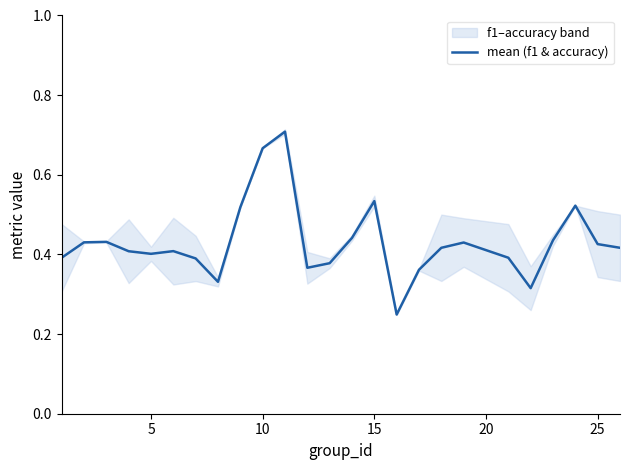

How many points are higher than both their immediate neighbors (excluding endpoints)?

6